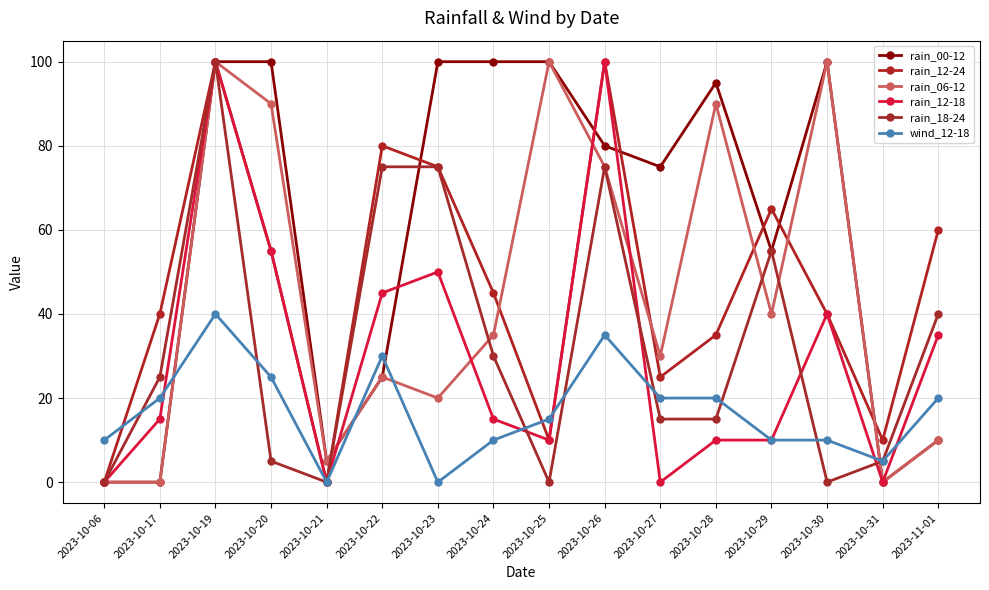

How many series are shown in this chart?

6